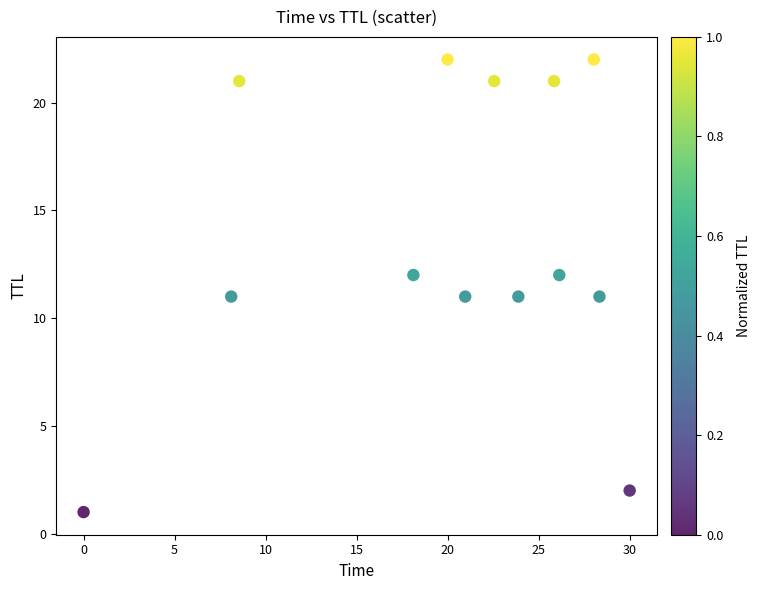

Count the number of points in this scatter plot.

13